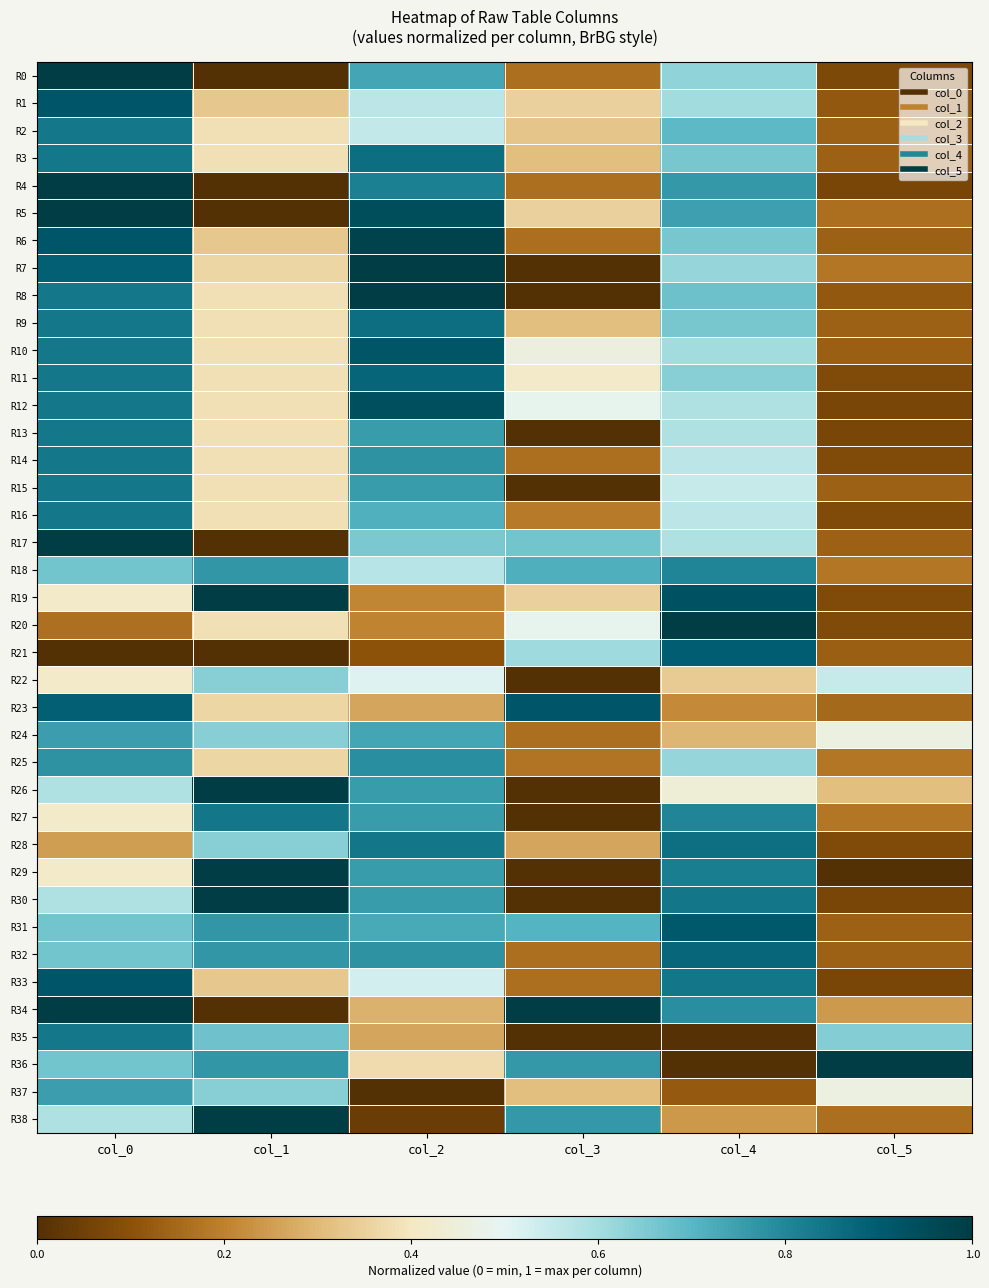

What is the total value across all series at col_0?

28.3